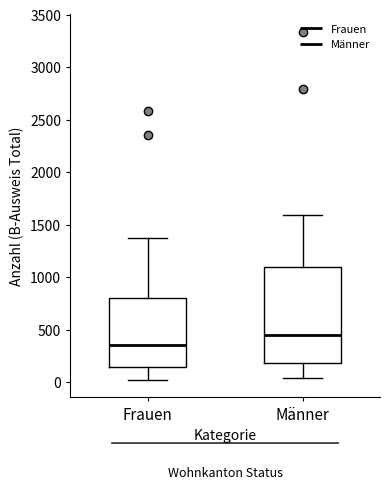

Which box's median line is the lowest?

Frauen